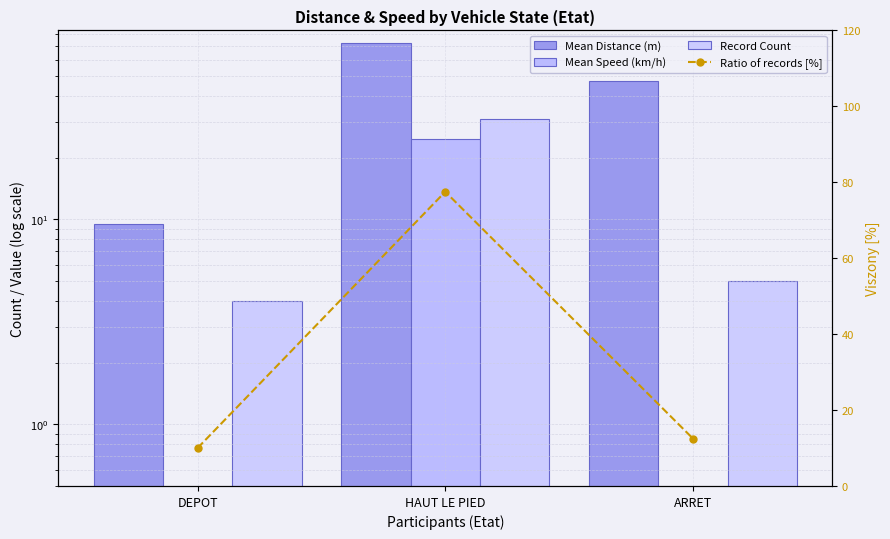

Reading left to right, what are all the values shown in this chart?

Mean Distance (m): 9.5	72.3	47.2
Mean Speed (km/h): 0.0	24.8	0.0
Record Count: 4.0	31.0	5.0
Ratio of records [%]: 10.0	77.5	12.5